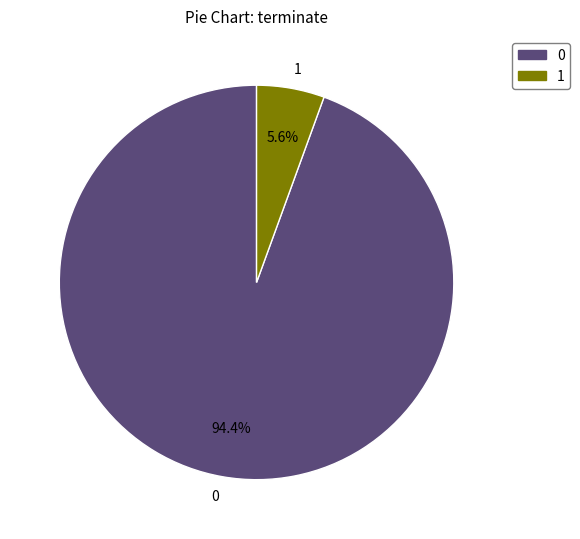

Count the number of slices in the pie.

2